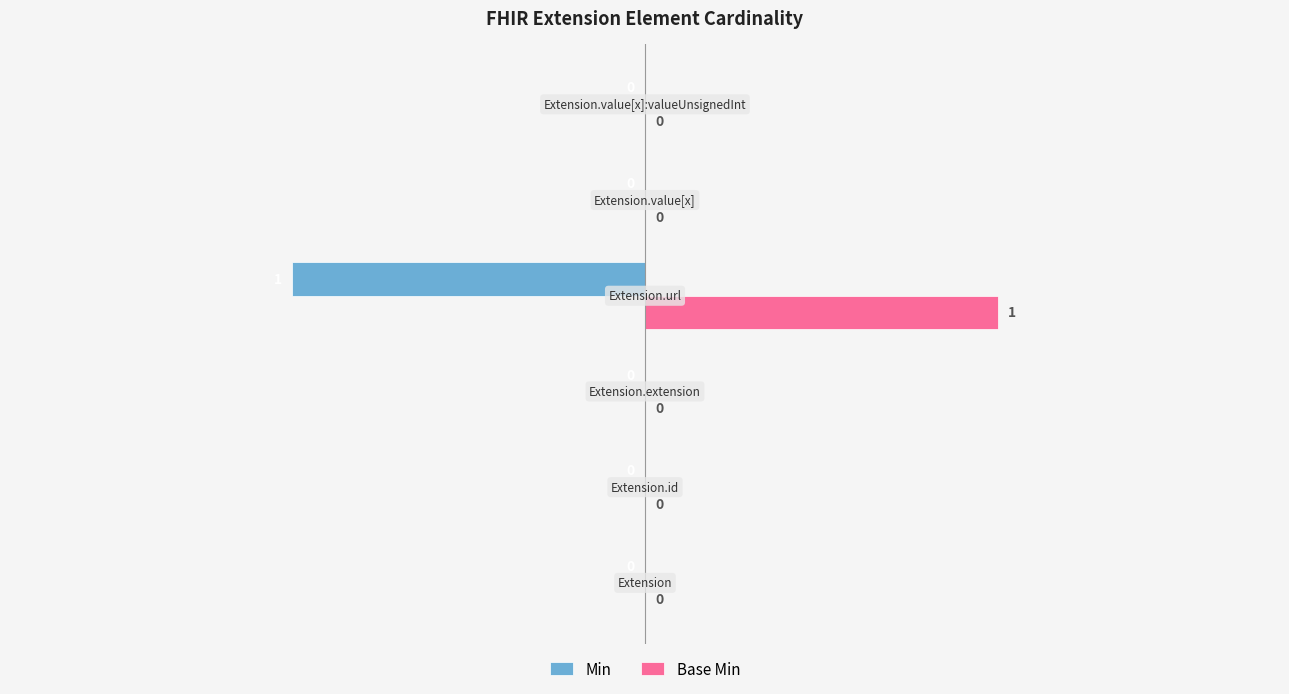

Which series has the largest total across all categories?

Base Min